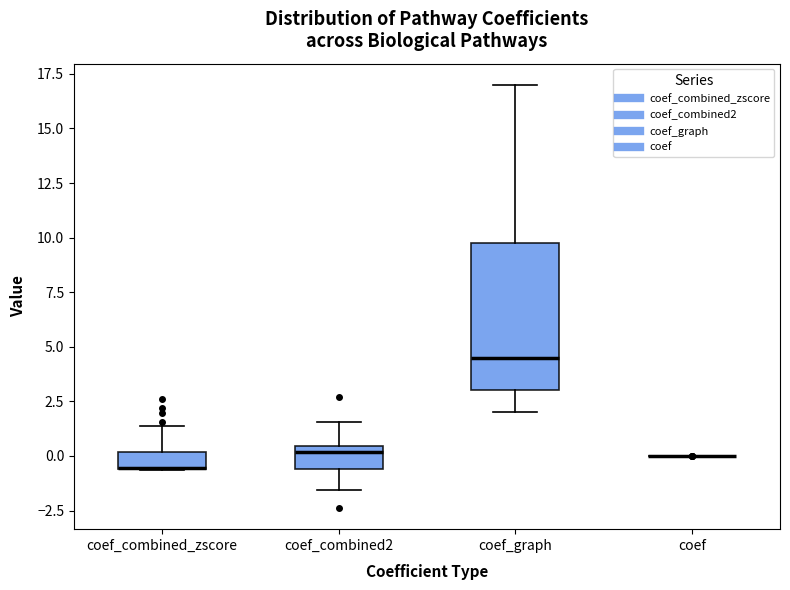

Reading left to right, read every box against the y-axis: the position of its median line, the range the box covers, and the ends of its whiskers. The values are not printed on the chart, so give them approximately, as read against the axis.

coef_combined_zscore: median -0.5 (drawn on the box's lower edge), box -0.5 to 0.0, whiskers -0.5 to 1.5
coef_combined2: median 0.0, box -0.5 to 0.5, whiskers -1.5 to 1.5
coef_graph: median 4.5, box 3.0 to 10.0, whiskers 2.0 to 17.0
coef: box collapsed to a line at 0.0, whiskers 0.0 to 0.0